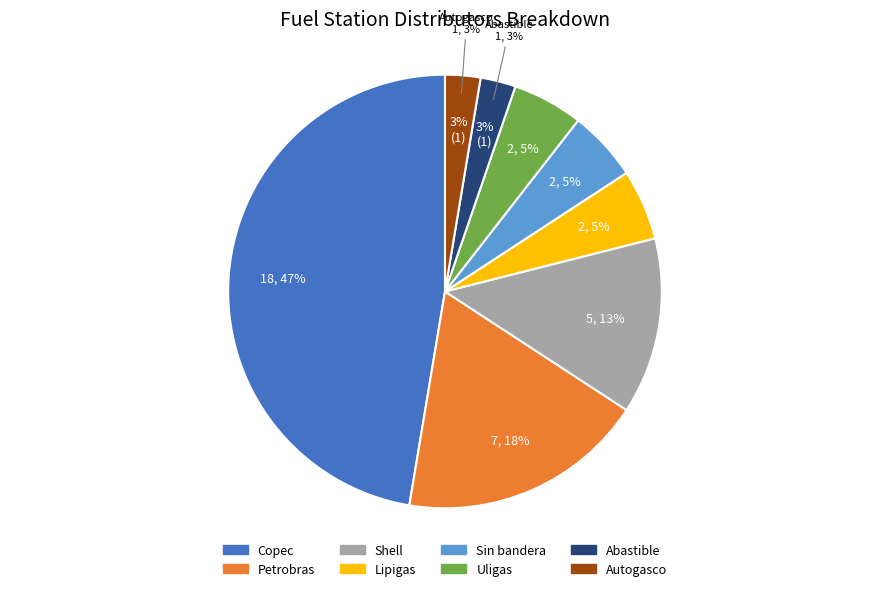

Is there any slice that represents more than half of the pie?

No